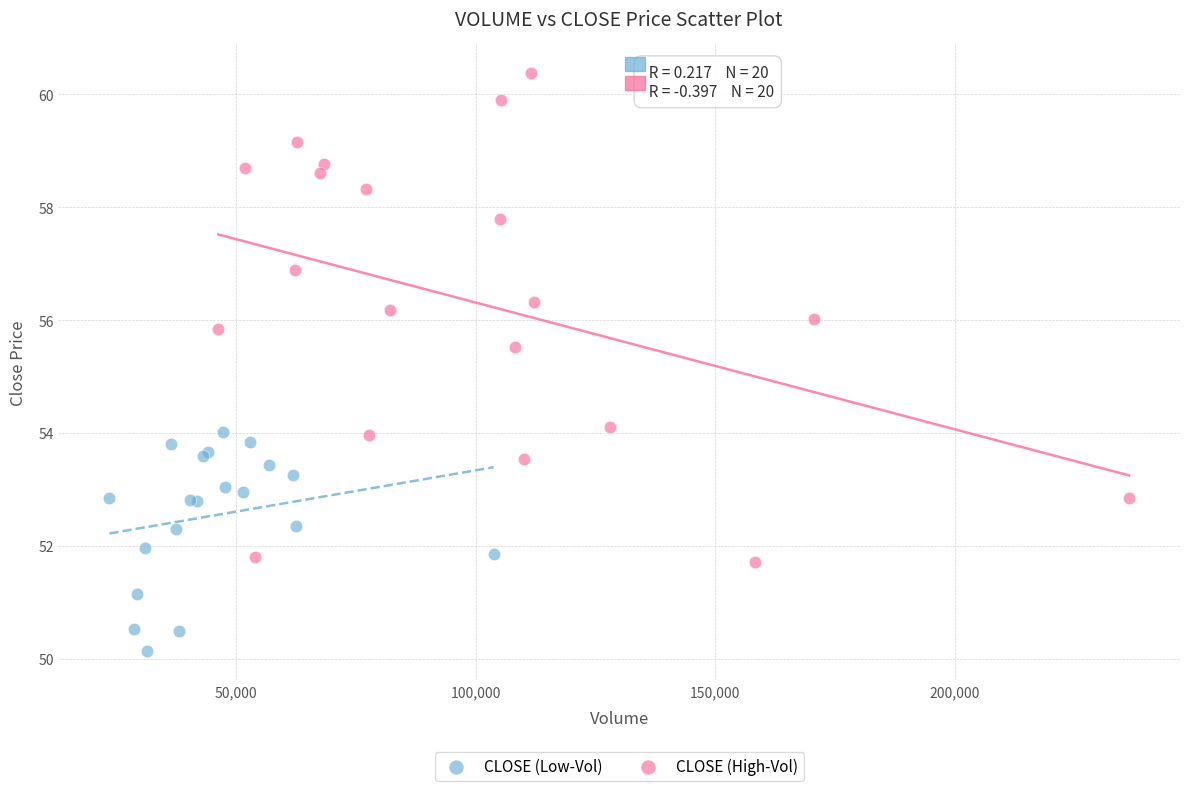

What are all the series names shown in the legend?

CLOSE (Low-Vol), CLOSE (High-Vol)